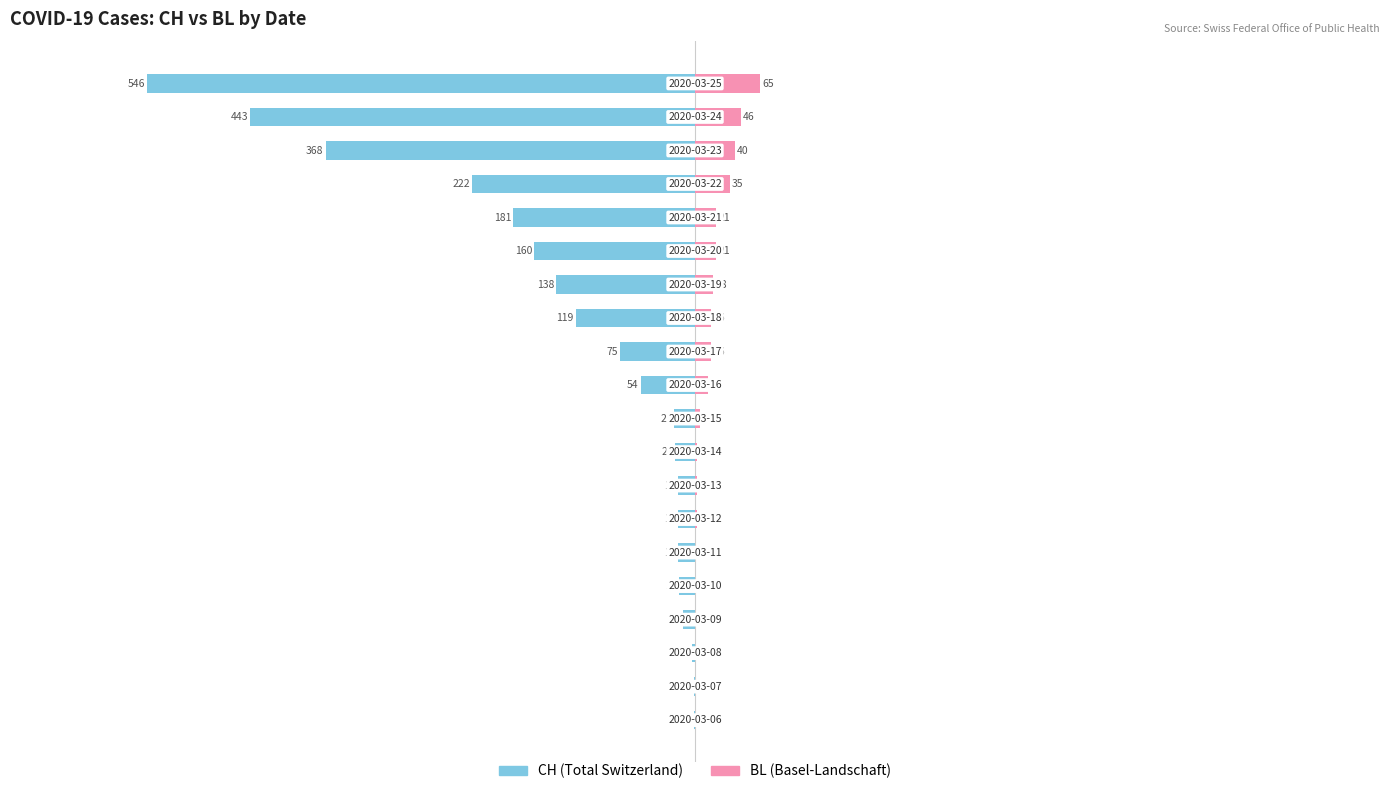

How many bars are there in total?

40